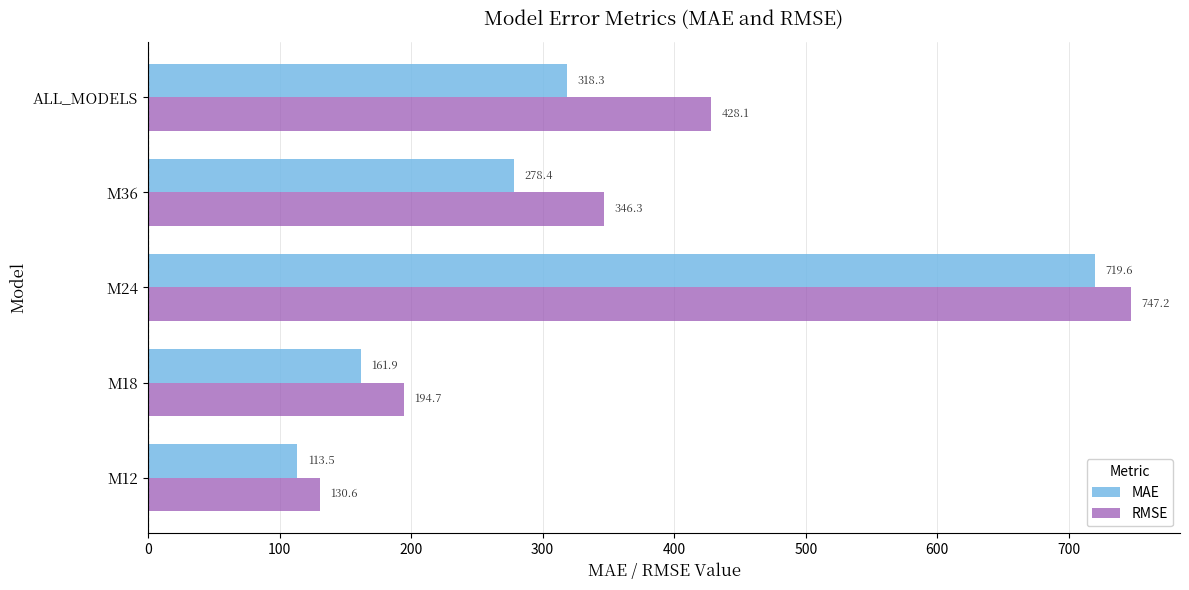

What is the difference between the maximum and minimum values in the RMSE series?

616.6